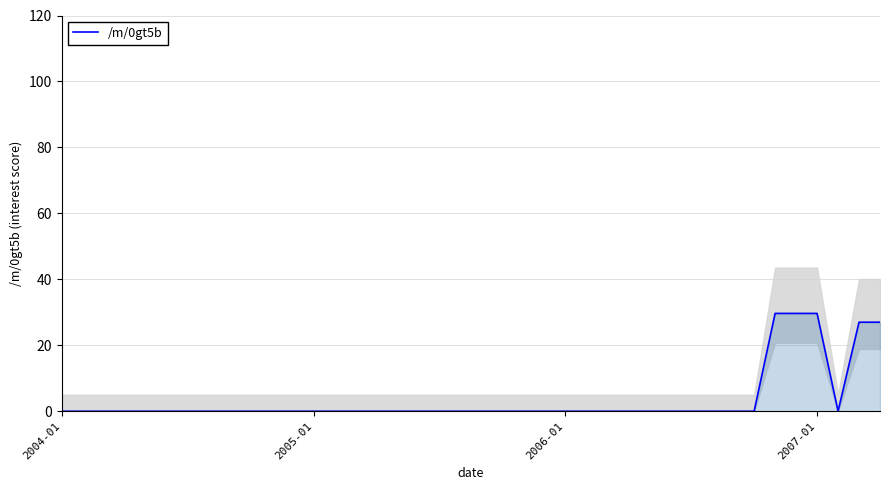

At which category does the chart reach its peak across all series?

34